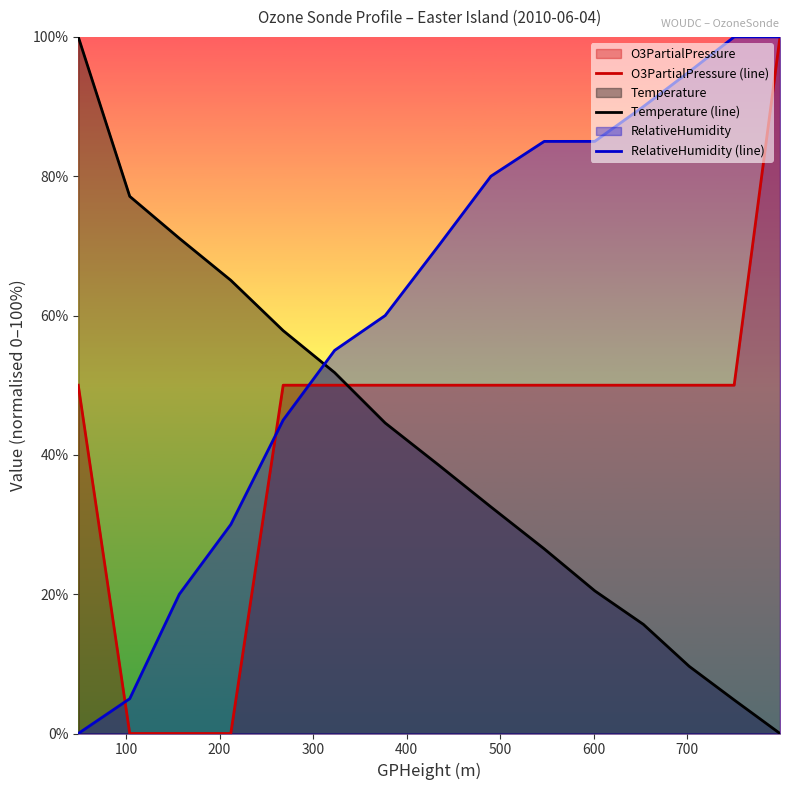

How many intersections are there between O3PartialPressure (line) and Temperature (line)?

1